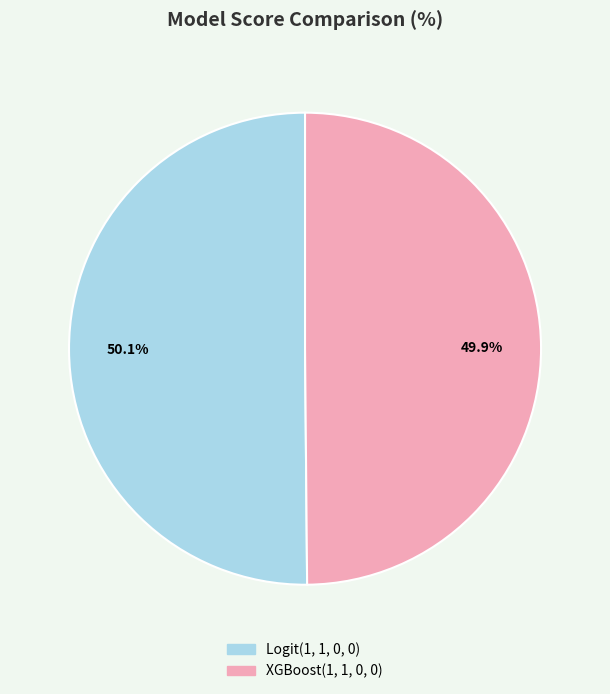

Rank the categories by value from lowest to highest.

XGBoost(1, 1, 0, 0), Logit(1, 1, 0, 0)